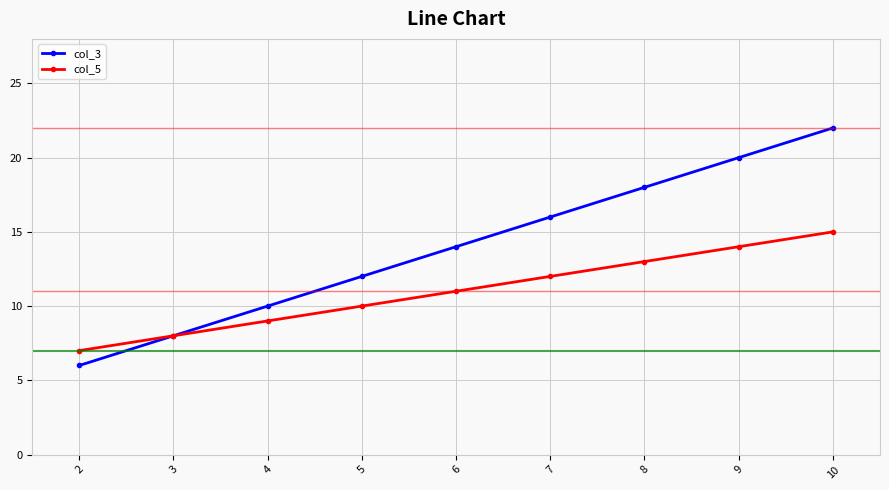

At which category does the chart reach its peak across all series?

10